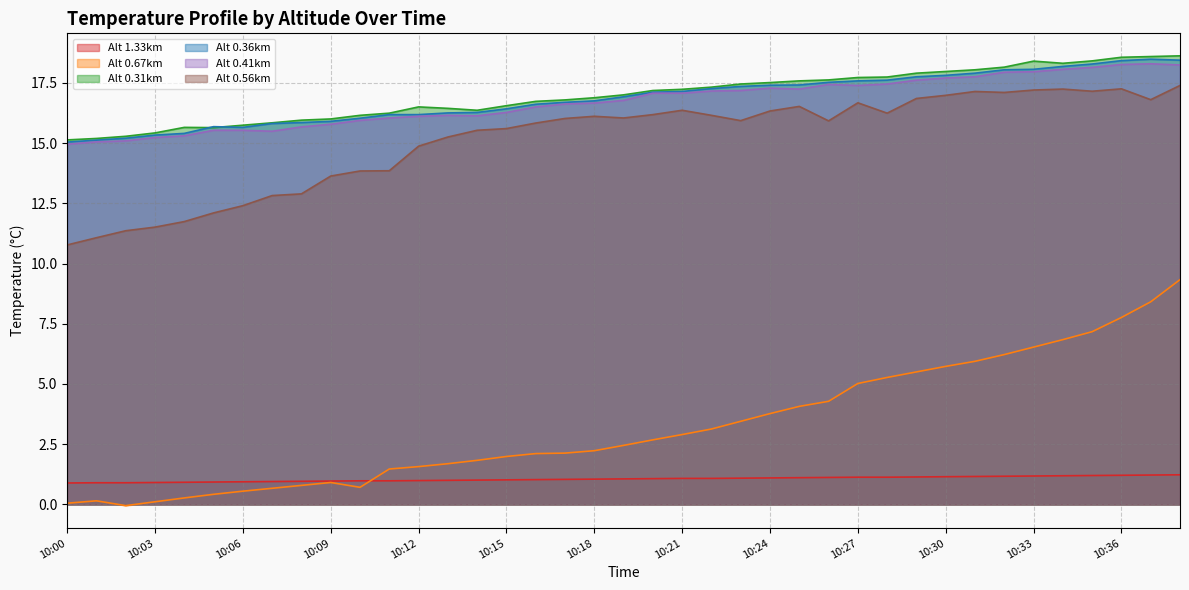

Where is Alt 0.31km nearest to the value 16?

10:09